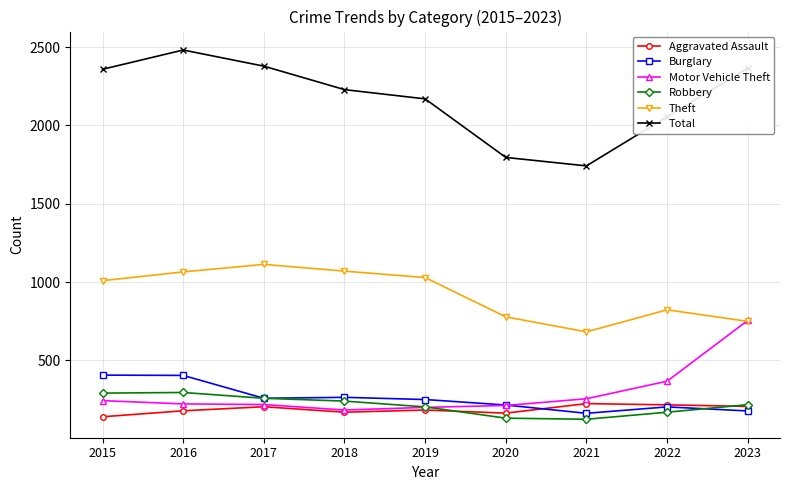

What is the spread (max minus min) of values at 2015?

2219